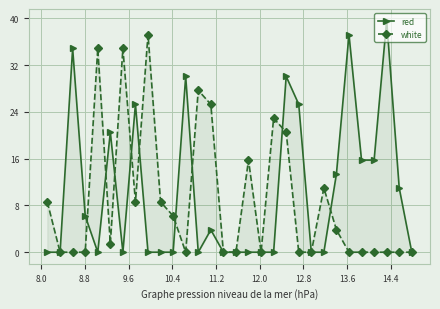

After their last crossing, which series has the higher values: red or white?

red